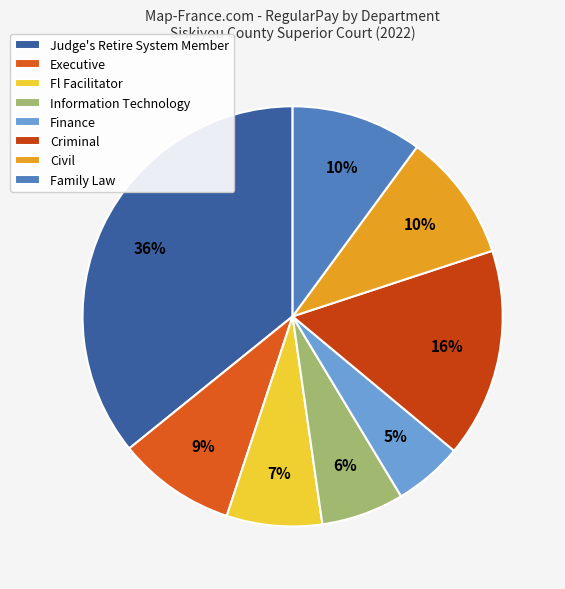

Count the number of slices in the pie.

8